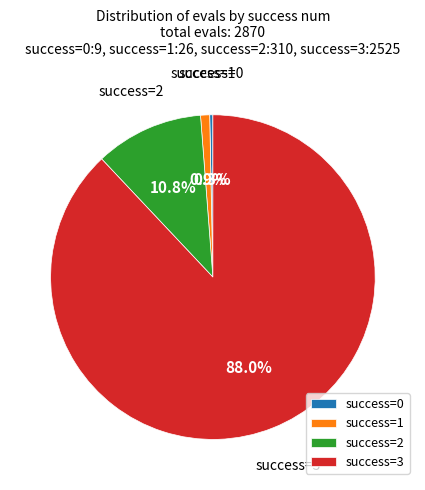

What is the largest slice in the pie chart?

success=3